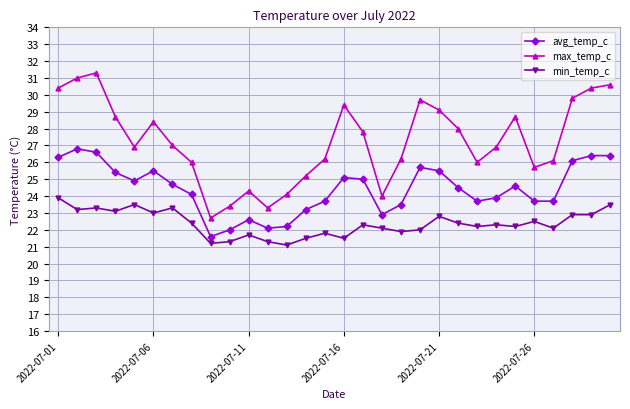

How many distinct data groups are displayed?

3